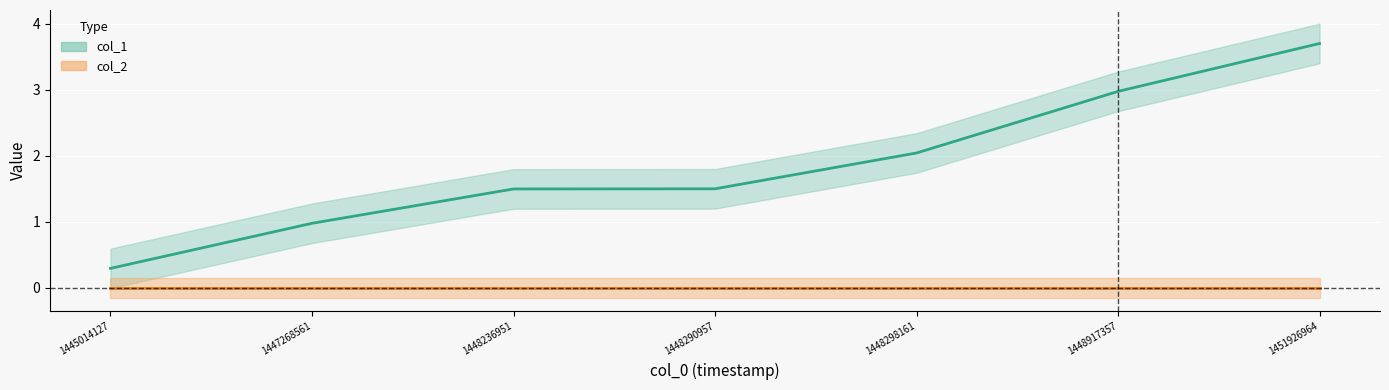

Reading left to right, transcribe all the data shown in this chart.

col_1: 0	1	2	1	2	3	4
col_2: 0	0	0	0	0	0	0